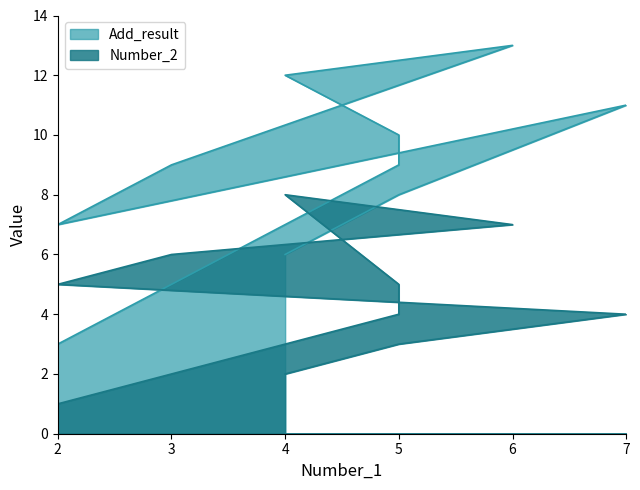

How many data points in Number_2 are less than 5?

5